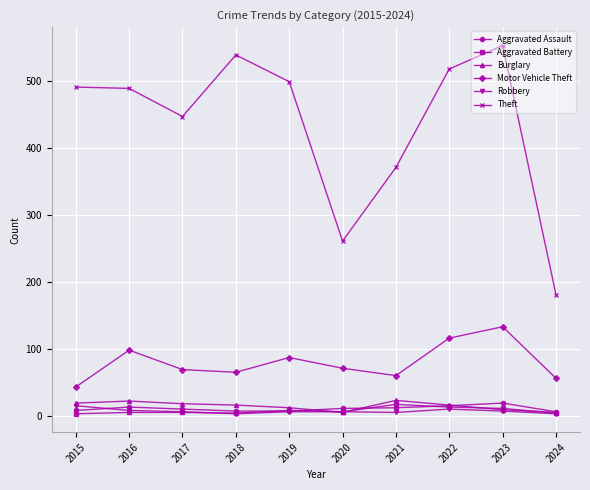

Between 2021 and 2023, which series saw the biggest shift?

Theft